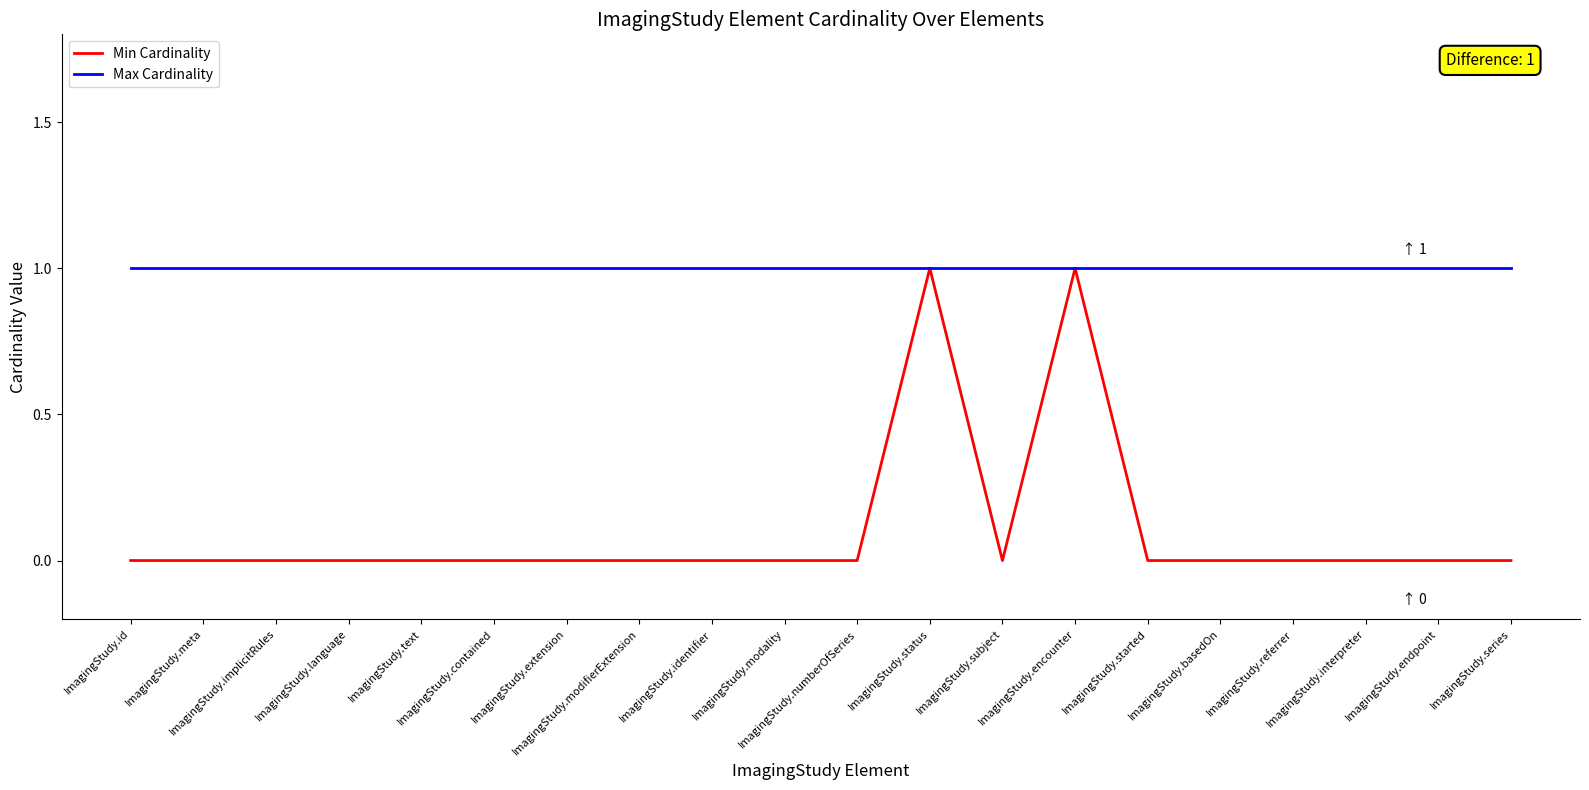

At ImagingStudy.numberOfSeries, list the series in order from largest to smallest.

Max Cardinality, Min Cardinality